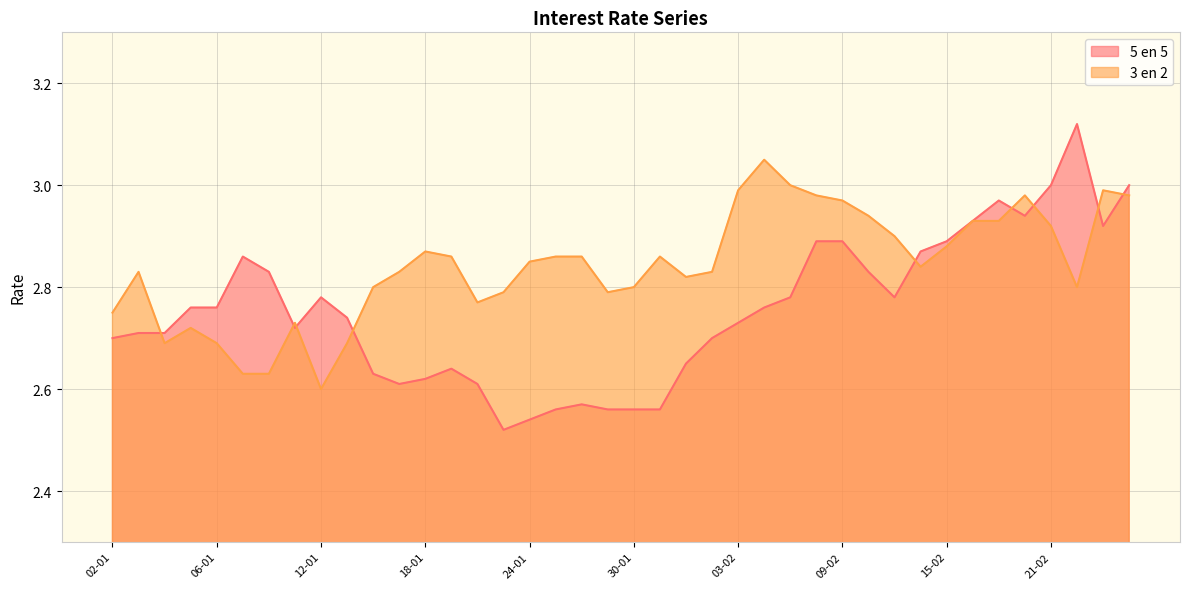

True or false: 3 en 2 has a value of 5.1 at 09-02.

False